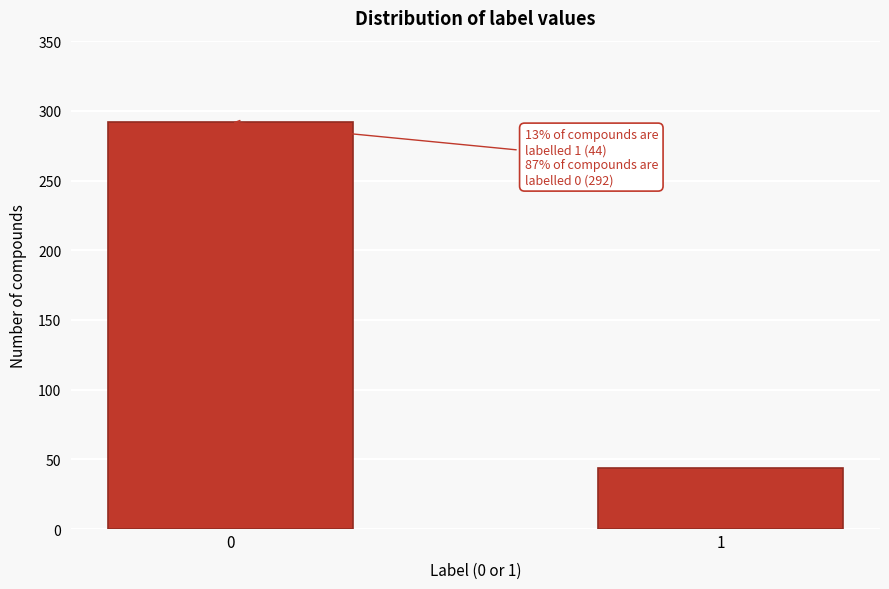

Reading left to right, transcribe all the data shown in this chart.

292	44